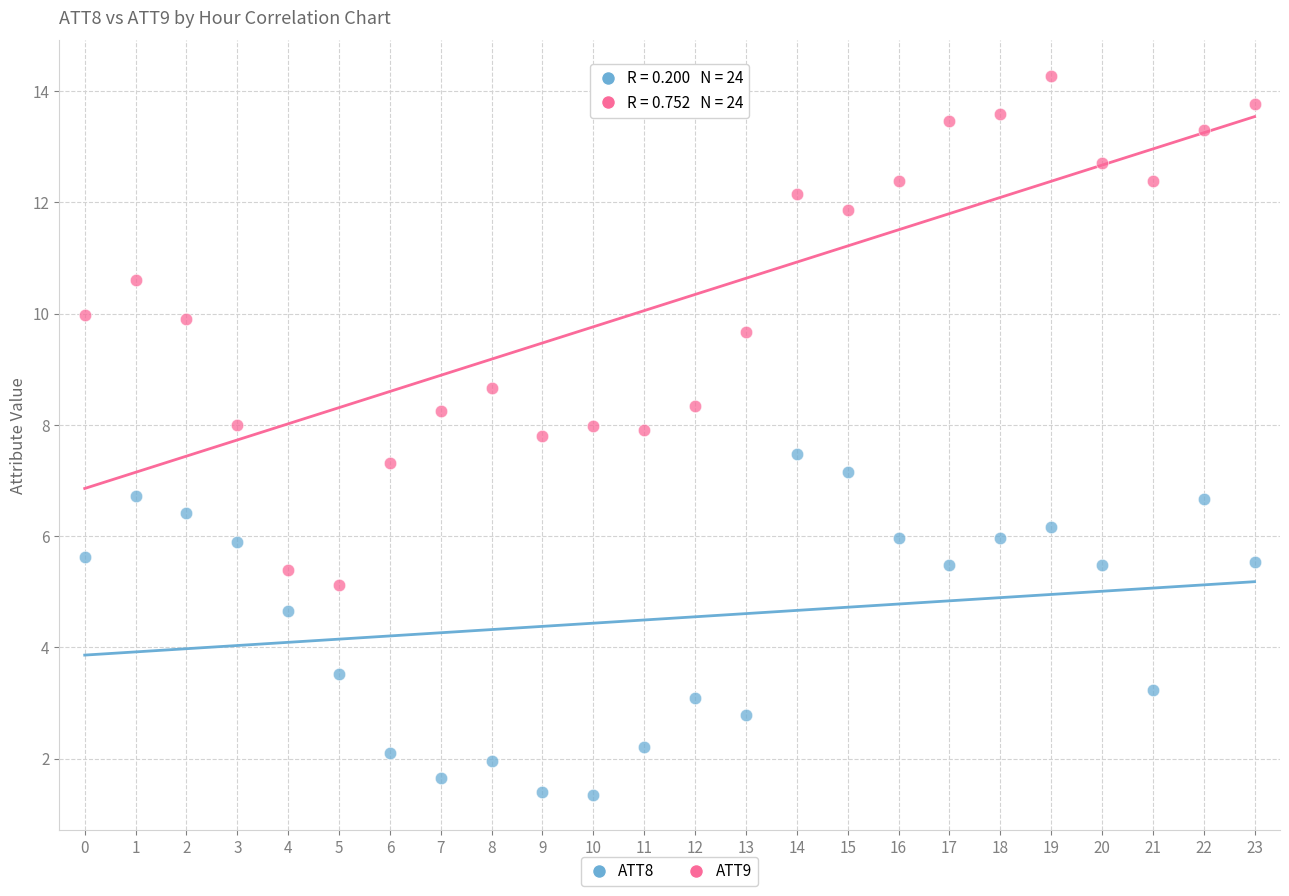

In the ATT9 series, what Y value is closest to 9?

8.7